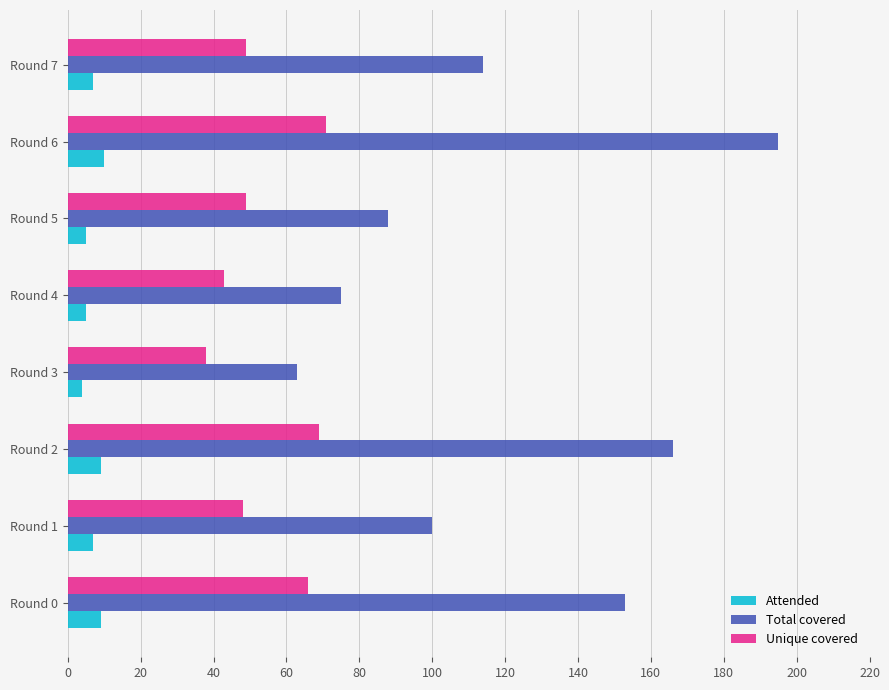

Which label corresponds to the largest value in the chart?

Round 6